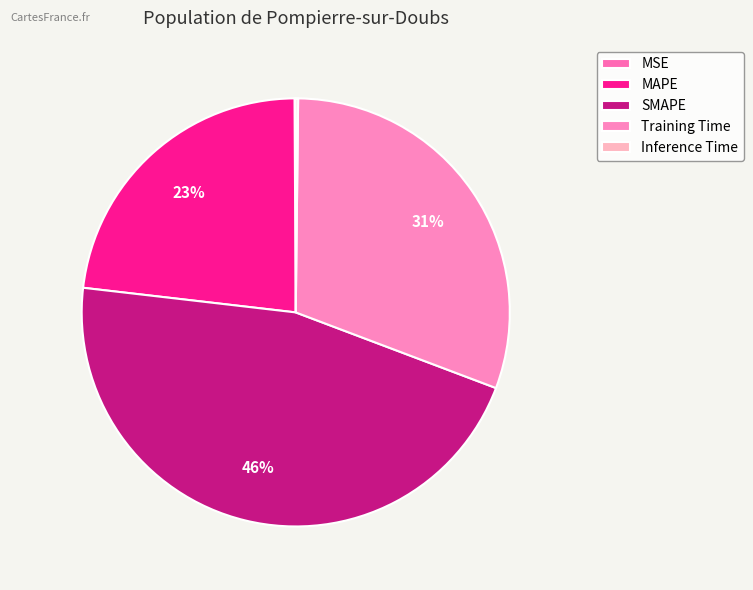

What percentage do Training Time and SMAPE together represent?

76.7%